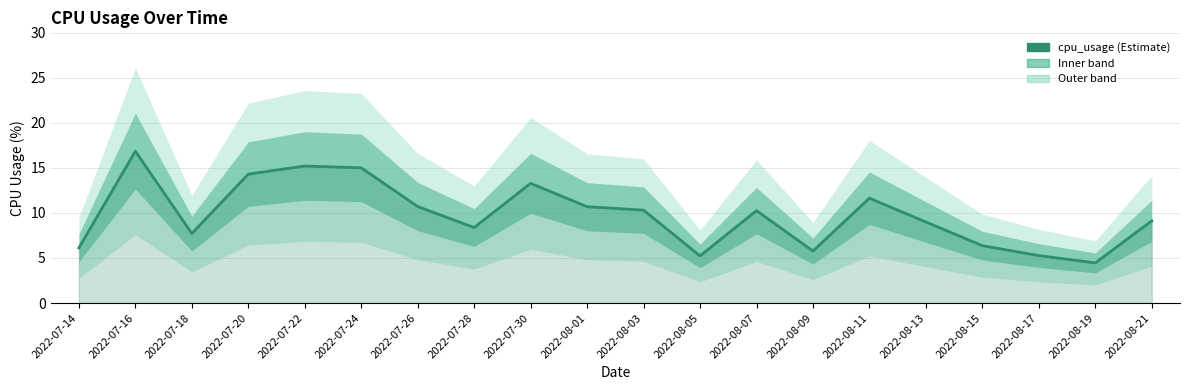

What is the difference between the second highest and minimum values?

10.7